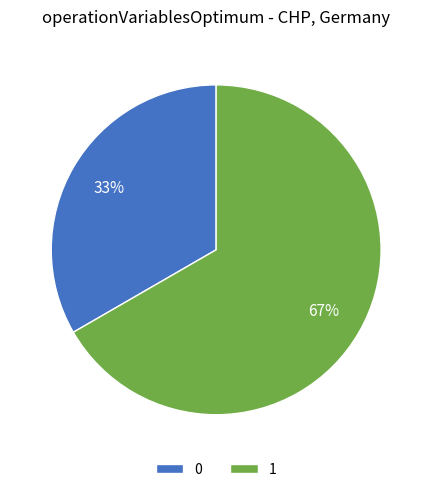

Is it true that 1 is 80% of the pie?

False